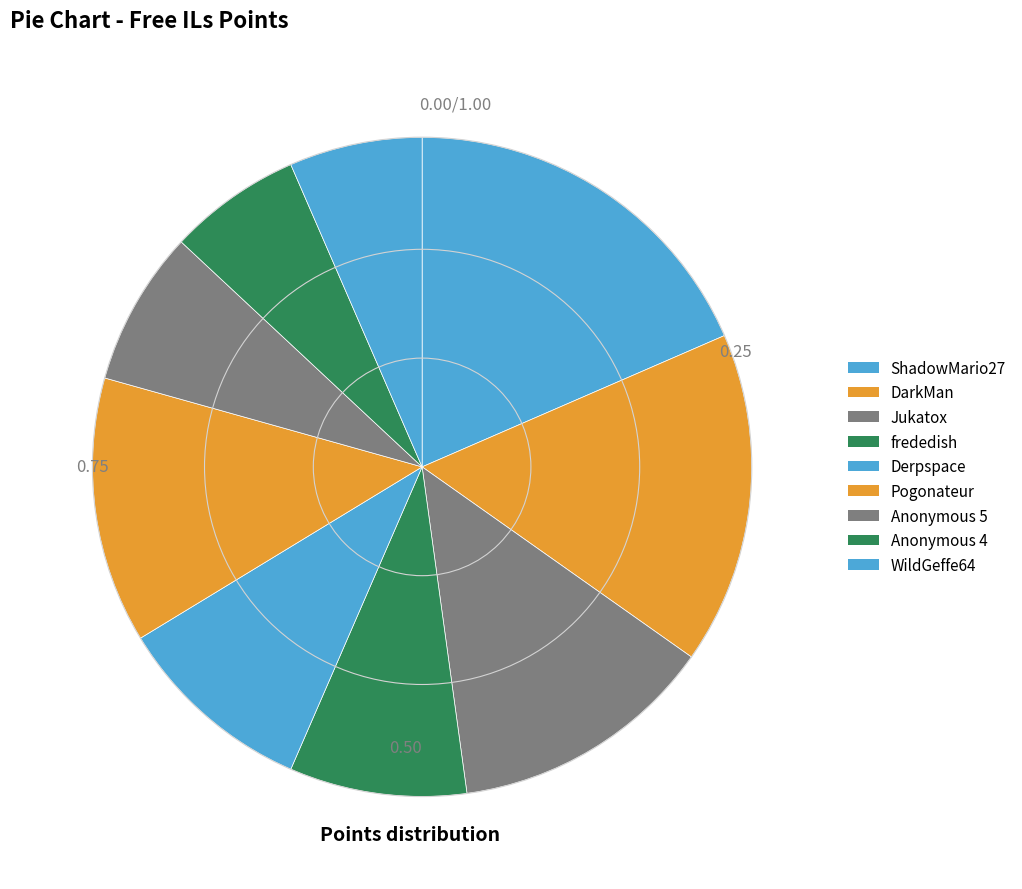

What is the change in value from DarkMan to Anonymous 5?

-8